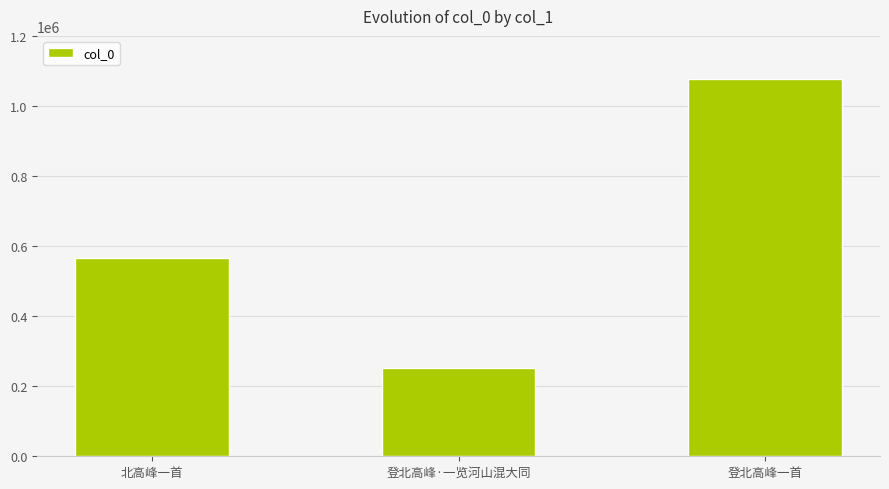

Rank the categories by value from highest to lowest.

登北高峰一首, 北高峰一首, 登北高峰·一览河山混大同